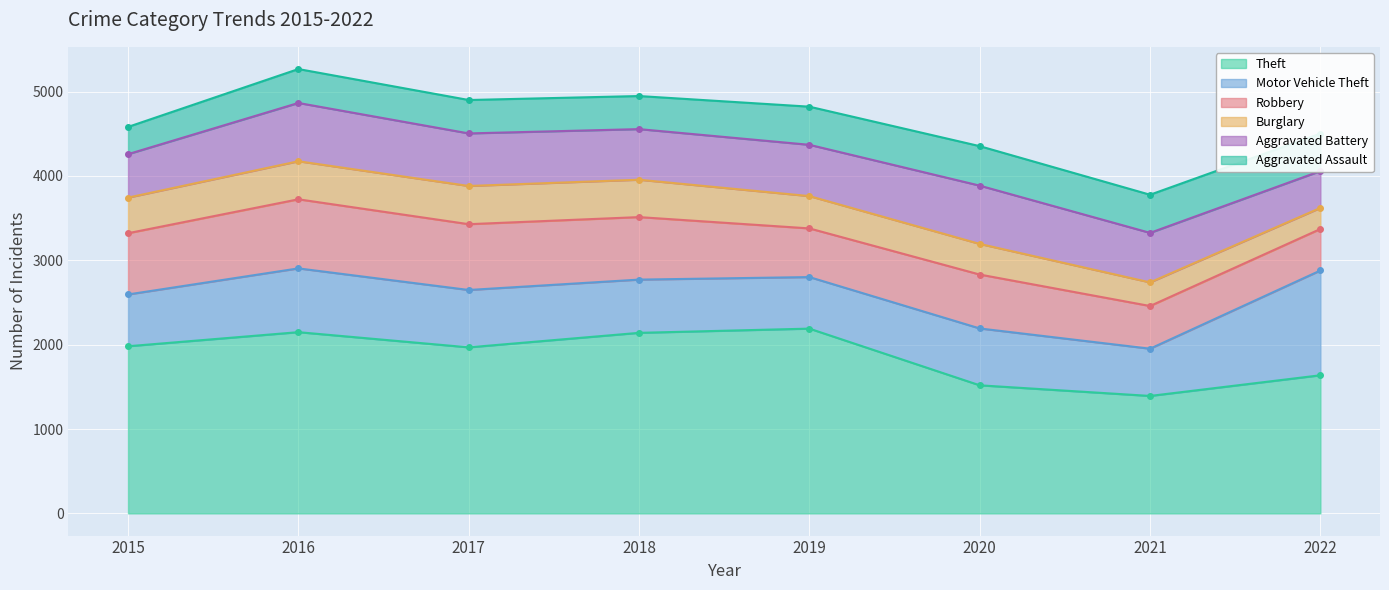

The Aggravated Assault series shows 444 at 2022. True or false?

True